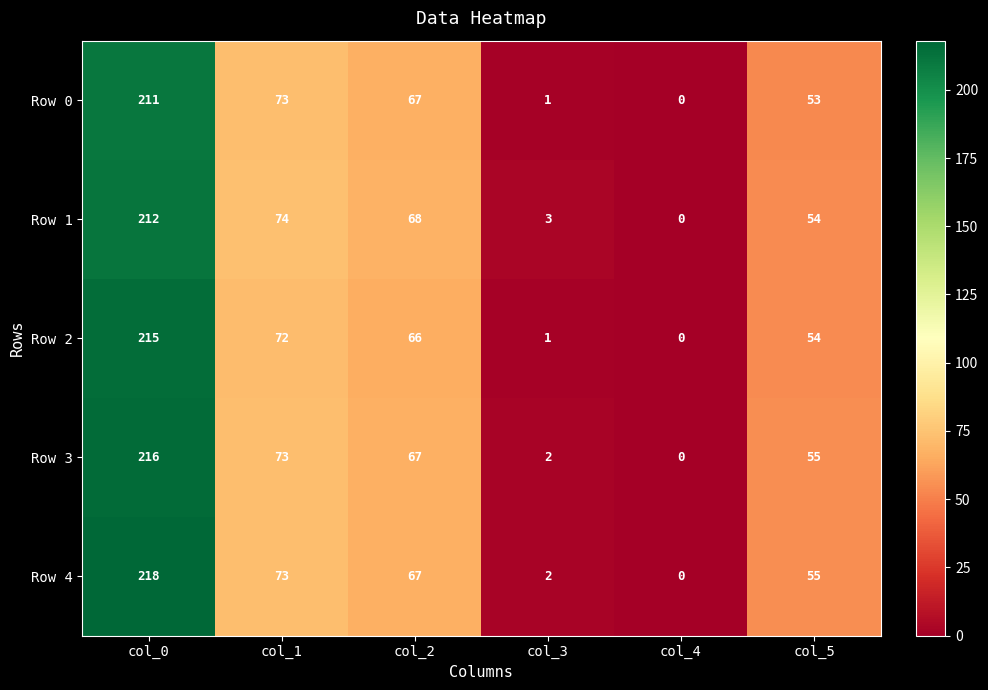

Which series has the widest spread of values?

Row 4